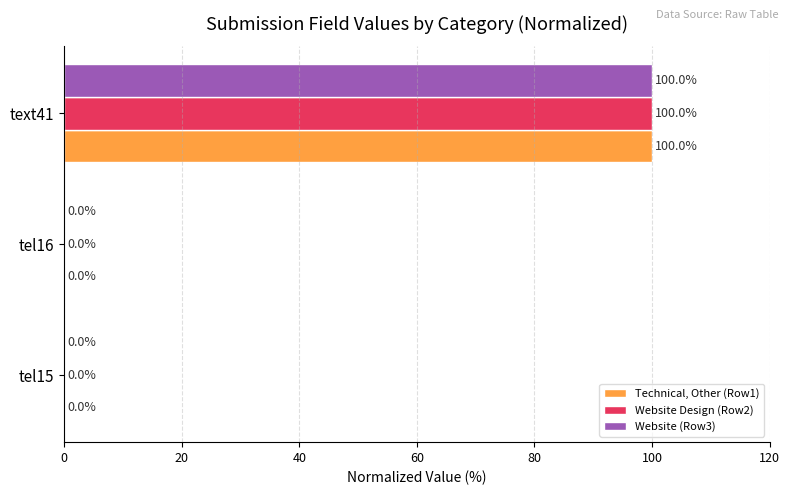

True or false: Technical, Other (Row1) has a value of 100.0 at text41.

True